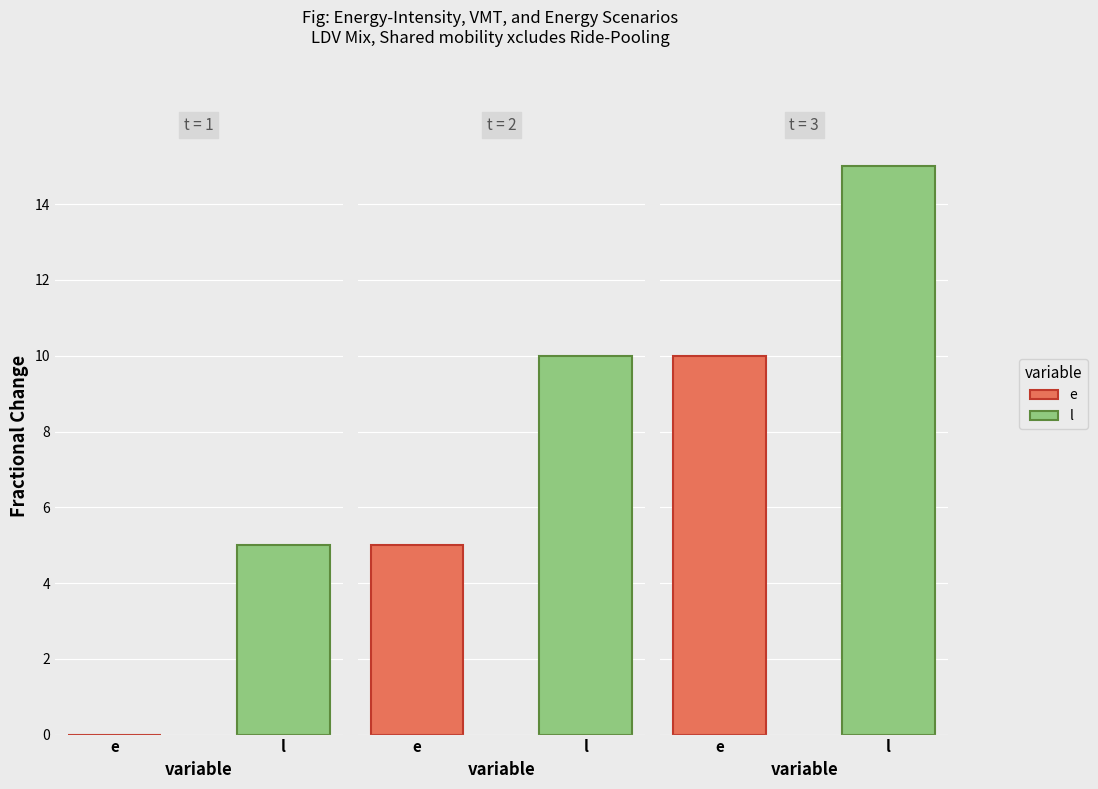

At which category is the sum across all series the highest?

3